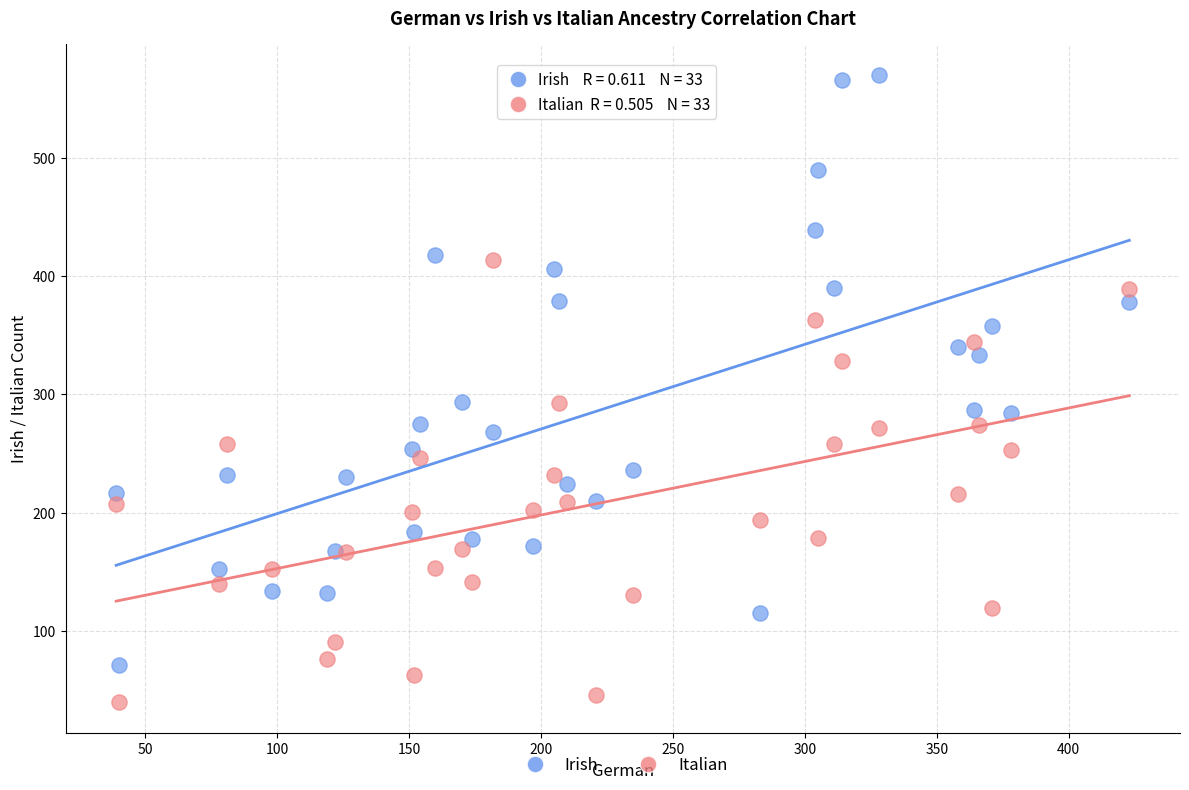

Which series has the widest spread of Y values?

Irish